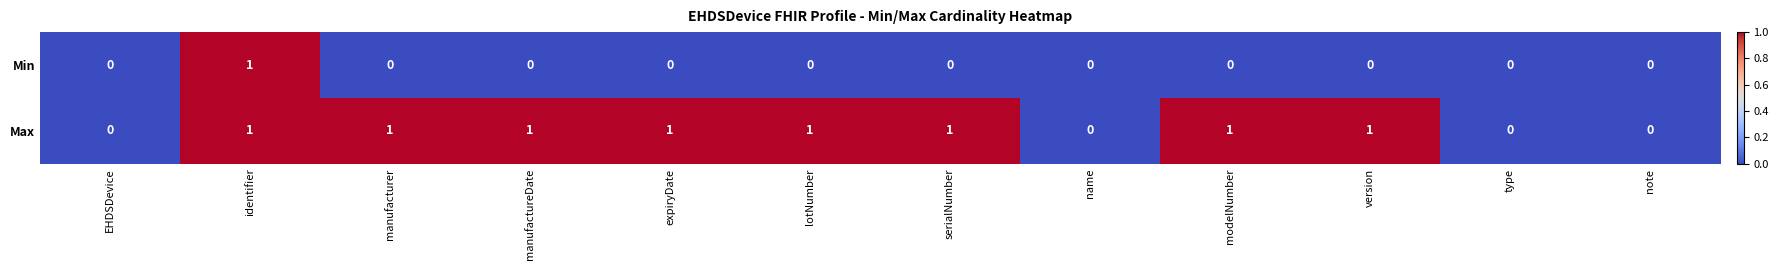

How many Max values are between 0 and 1?

12